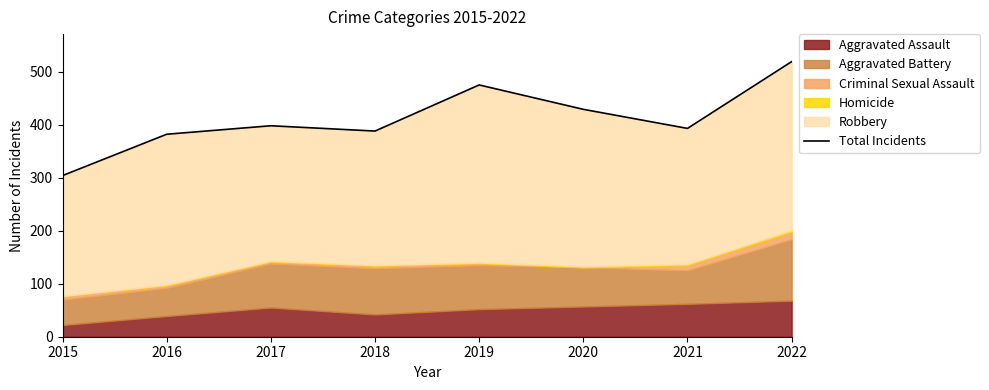

What is the approximate value at 2018?

388